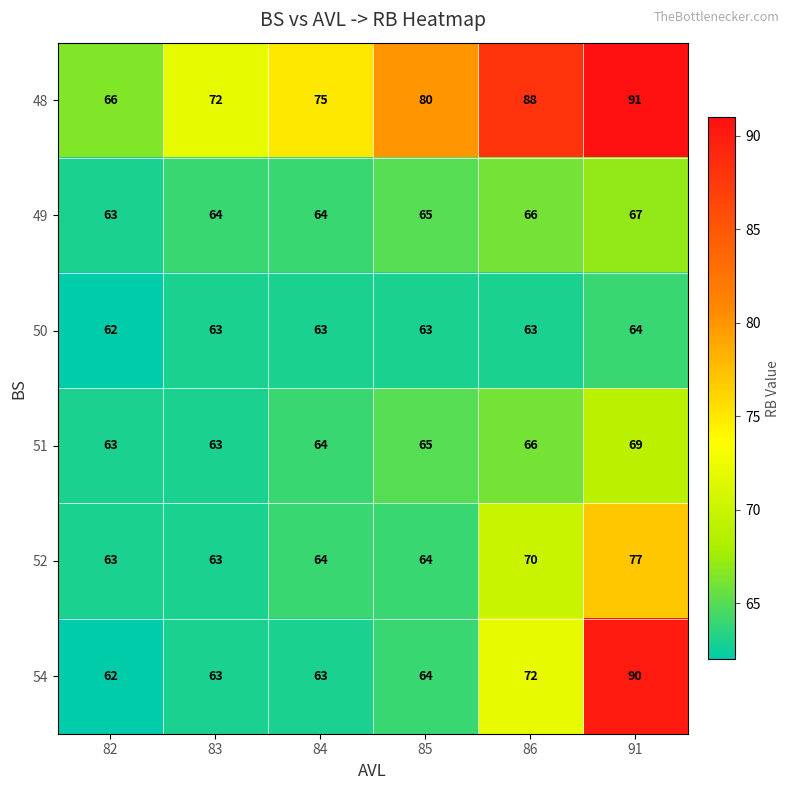

What is the spread (max minus min) of values at 82?

4